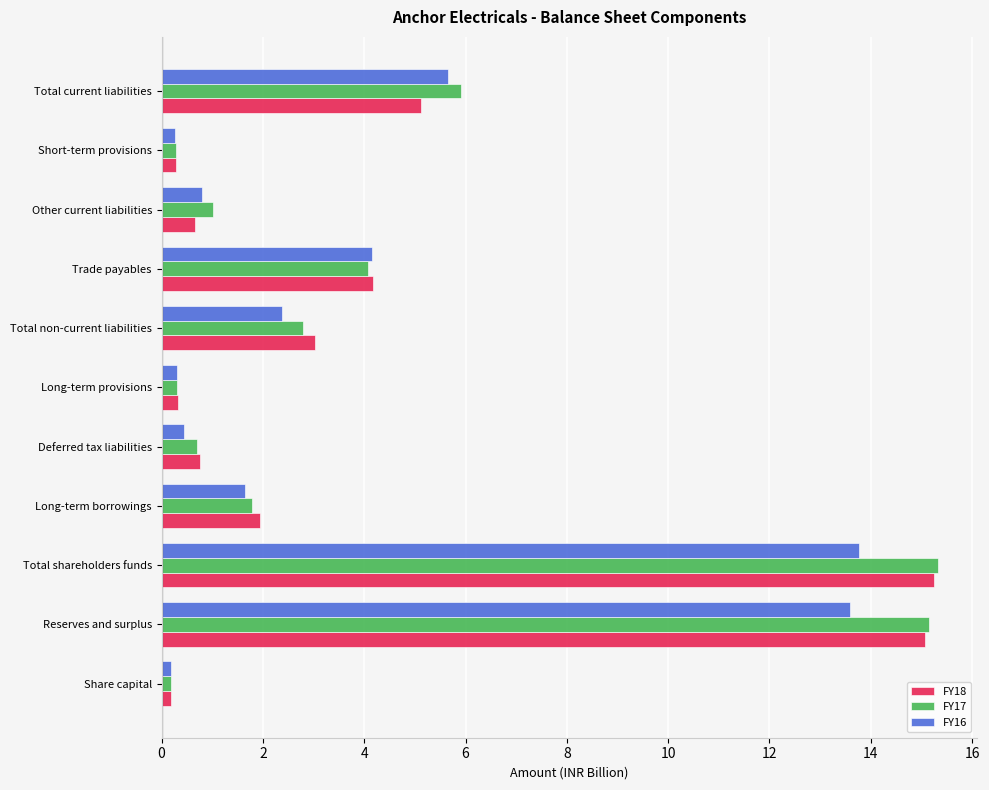

Which series has the widest spread of values?

FY17